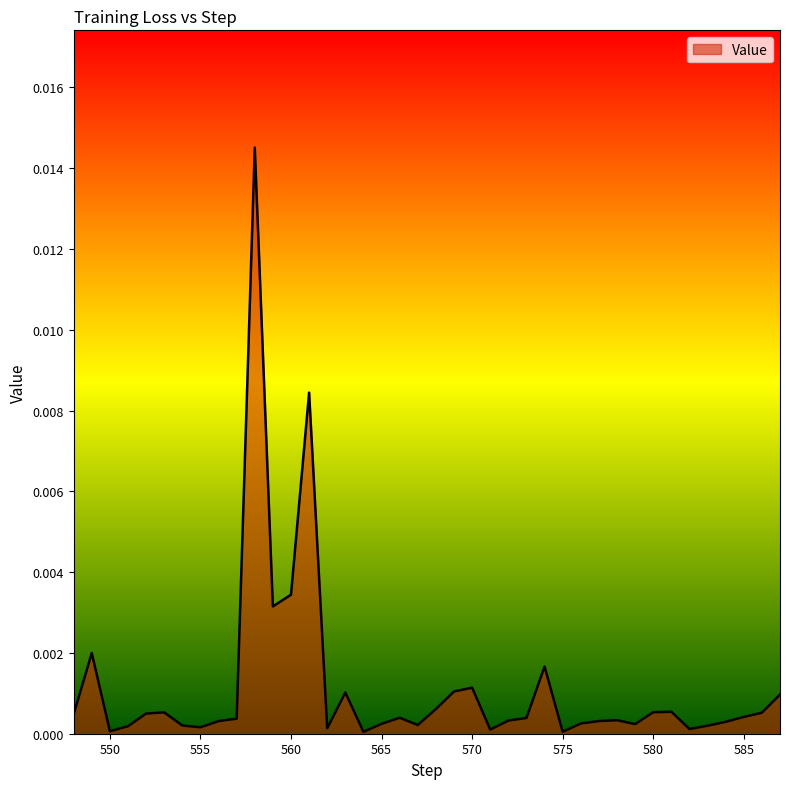

How many lines are shown in the chart?

1